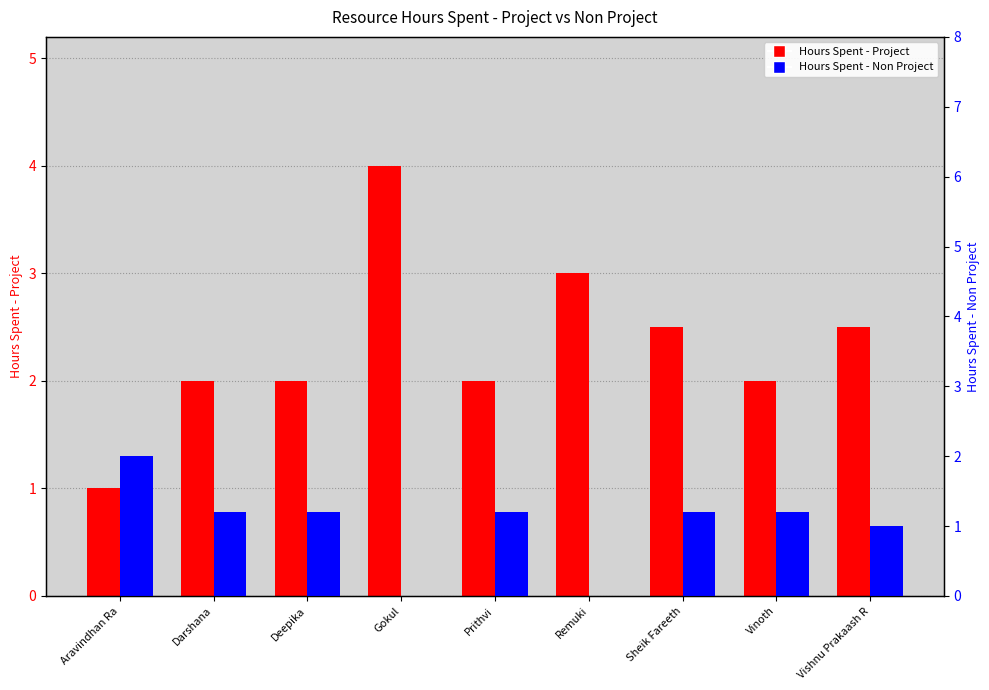

How many categories are shown in the chart?

9